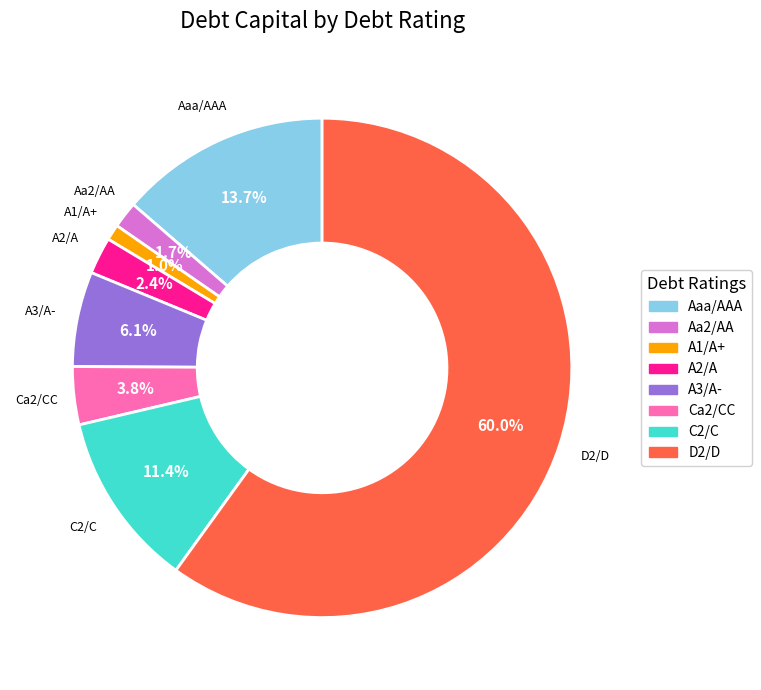

To the nearest percent, what portion does C2/C represent?

11%